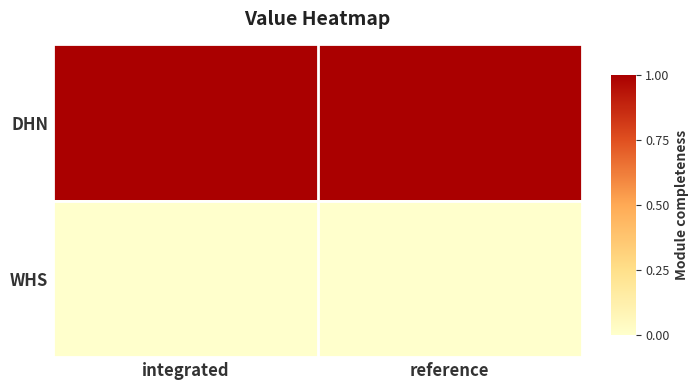

Which series has the widest spread of values?

DHN